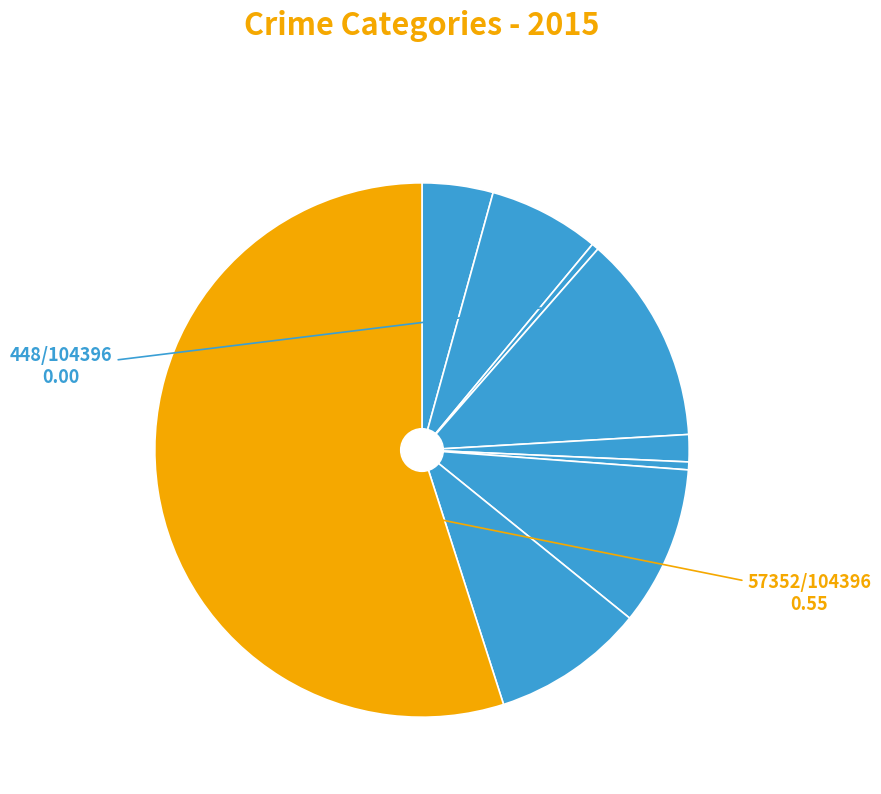

Count the number of slices in the pie.

9